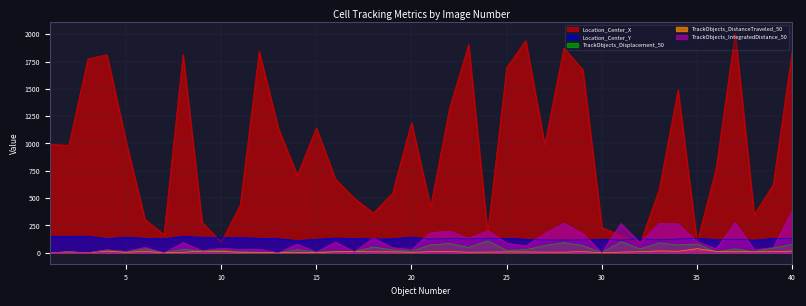

How many categories are shown in the chart?

40